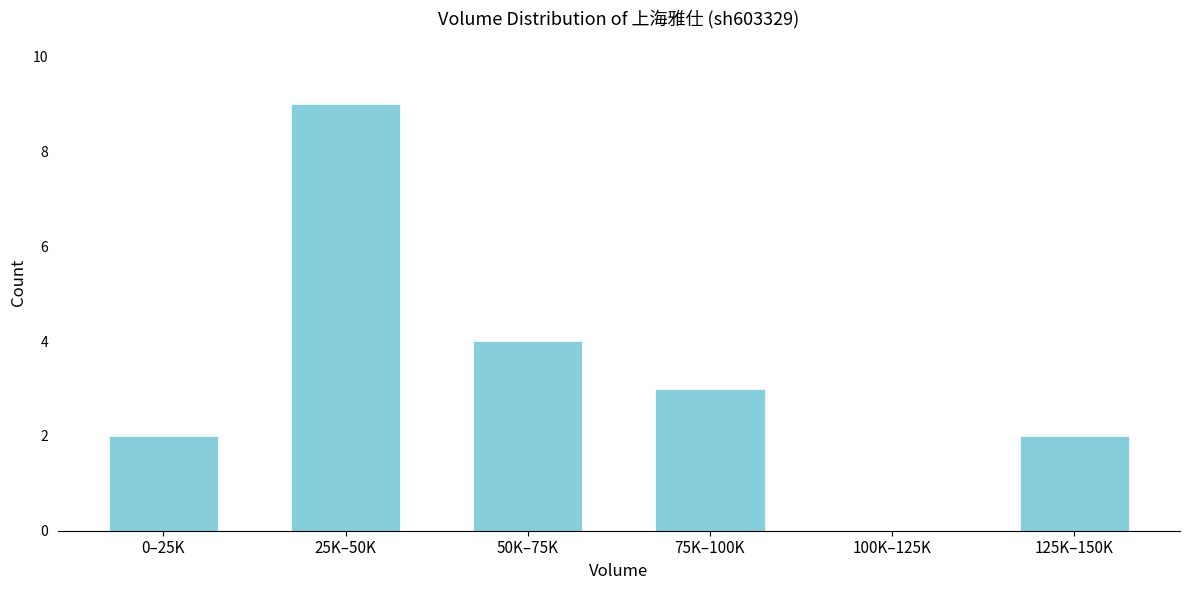

Reading left to right, what are all the values shown in this chart?

0–25K=2	25K–50K=9	50K–75K=4	75K–100K=3	100K–125K=0	125K–150K=2